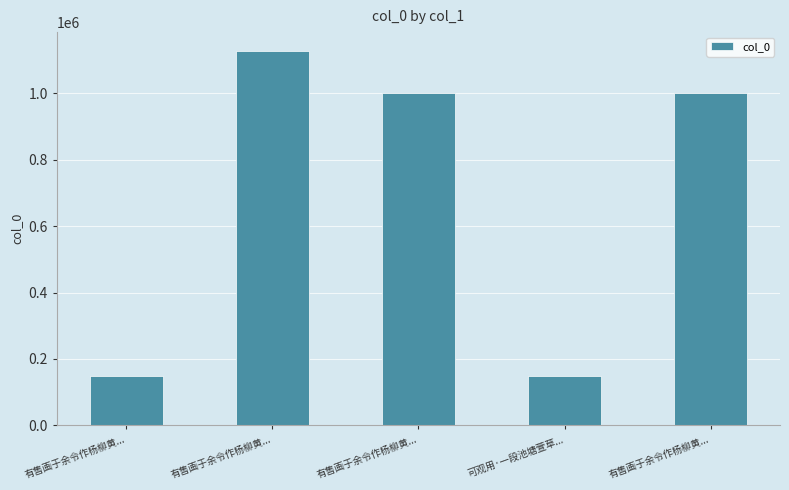

At which category does the chart reach its peak across all series?

有售画于余令作杨柳黄...